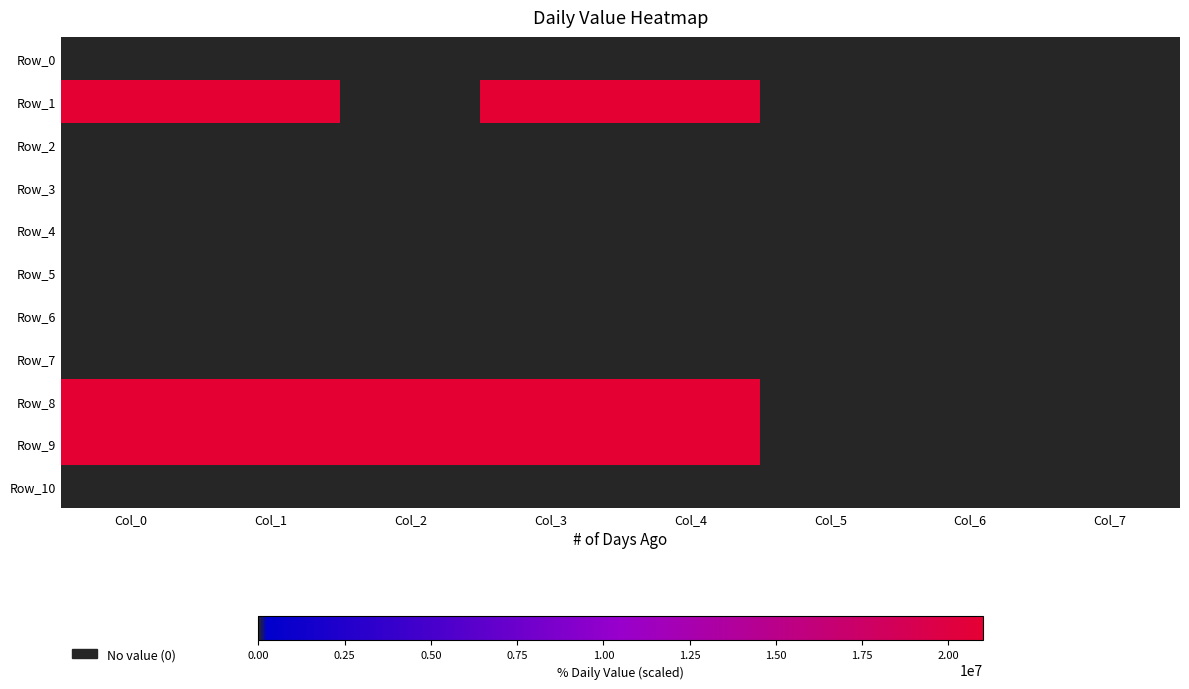

Reading left to right, what are all the values shown in this chart?

Row_0: Col_0=0	Col_1=0	Col_2=0	Col_3=0	Col_4=0	Col_5=0	Col_6=0	Col_7=0
Row_1: Col_0=21000000	Col_1=21000000	Col_2=0	Col_3=21000000	Col_4=21000000	Col_5=0	Col_6=0	Col_7=0
Row_2: Col_0=0	Col_1=0	Col_2=0	Col_3=0	Col_4=0	Col_5=0	Col_6=0	Col_7=0
Row_3: Col_0=0	Col_1=0	Col_2=0	Col_3=0	Col_4=0	Col_5=0	Col_6=0	Col_7=0
Row_4: Col_0=0	Col_1=0	Col_2=0	Col_3=0	Col_4=0	Col_5=0	Col_6=0	Col_7=0
Row_5: Col_0=0	Col_1=0	Col_2=0	Col_3=0	Col_4=0	Col_5=0	Col_6=0	Col_7=0
Row_6: Col_0=0	Col_1=0	Col_2=0	Col_3=0	Col_4=0	Col_5=0	Col_6=0	Col_7=0
Row_7: Col_0=0	Col_1=0	Col_2=0	Col_3=0	Col_4=0	Col_5=0	Col_6=0	Col_7=0
Row_8: Col_0=21000000	Col_1=21000000	Col_2=21000000	Col_3=21000000	Col_4=21000000	Col_5=0	Col_6=0	Col_7=0
Row_9: Col_0=21000000	Col_1=21000000	Col_2=21000000	Col_3=21000000	Col_4=21000000	Col_5=0	Col_6=0	Col_7=0
Row_10: Col_0=0	Col_1=0	Col_2=0	Col_3=0	Col_4=0	Col_5=0	Col_6=0	Col_7=0